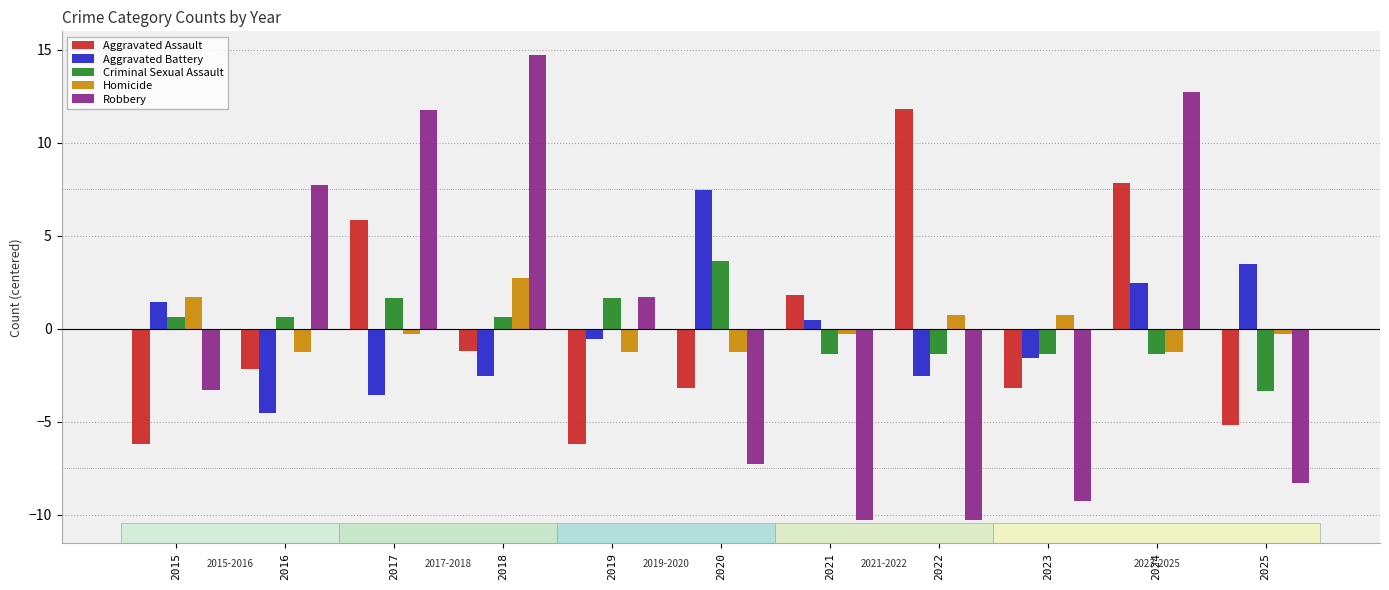

True or false: Aggravated Assault has a value of -9.7 at 2019.

False